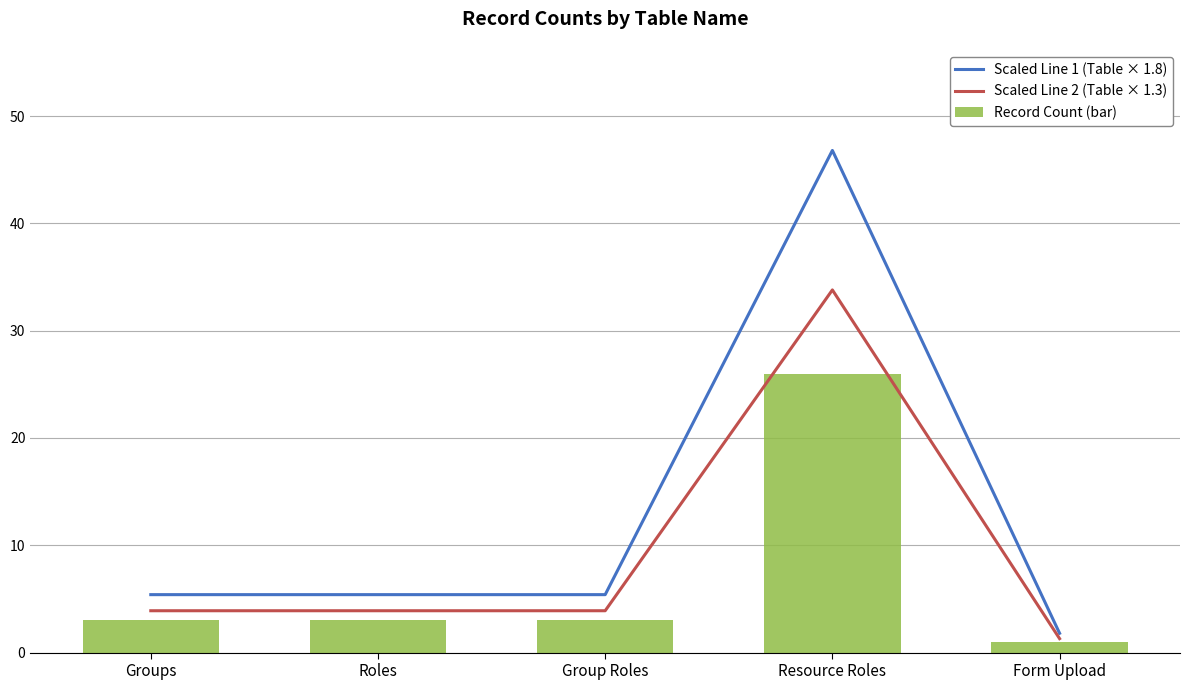

What is the total value across all series at Group Roles?

12.3